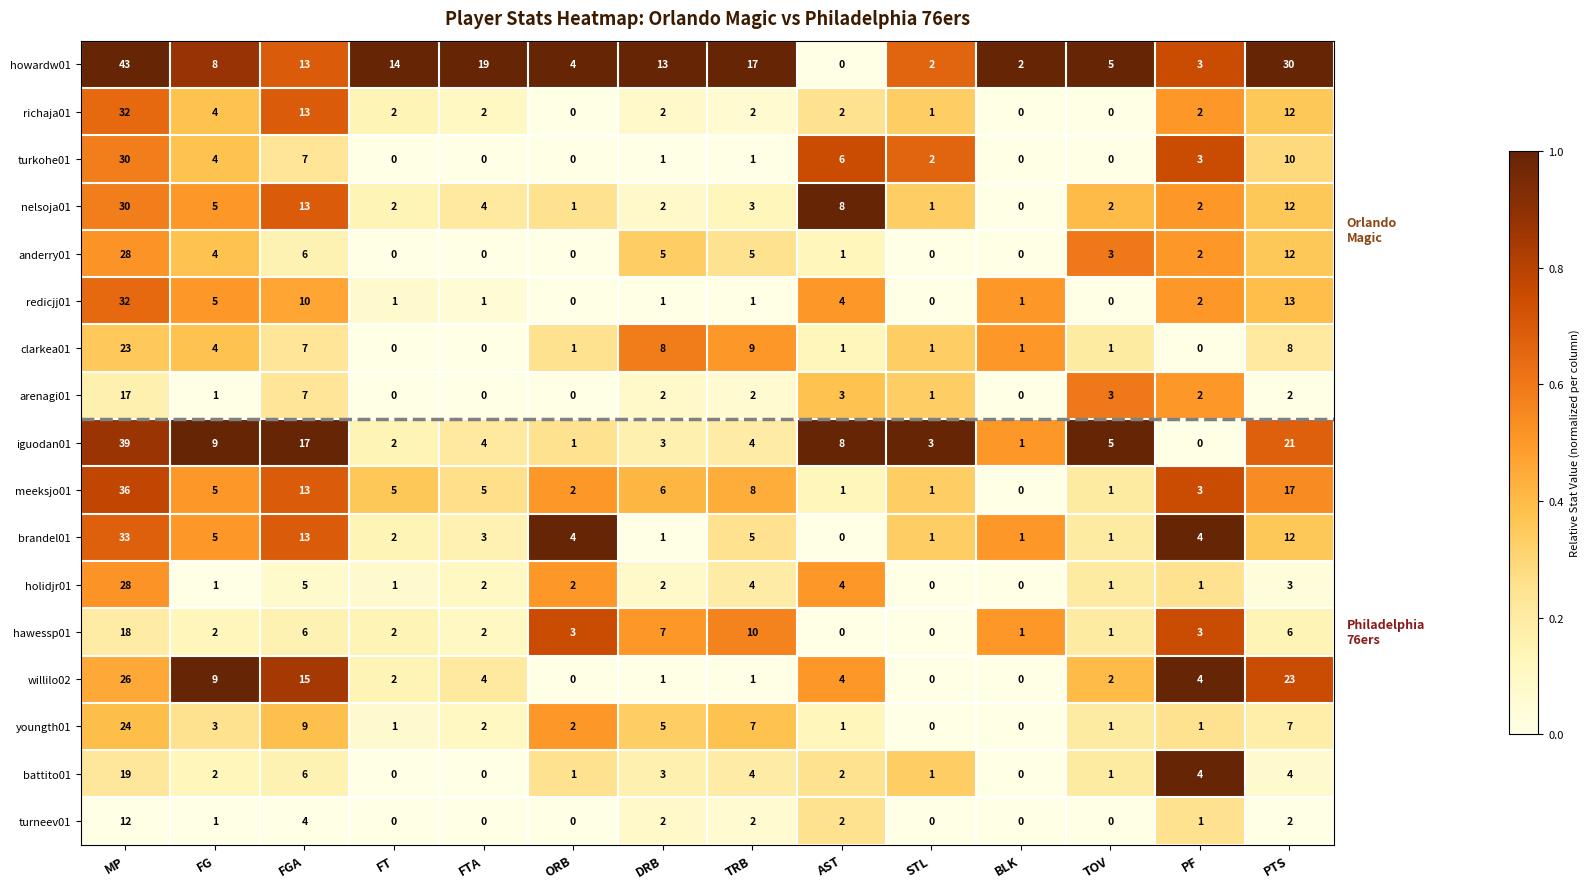

At how many categories does at least one series exceed 0?

14